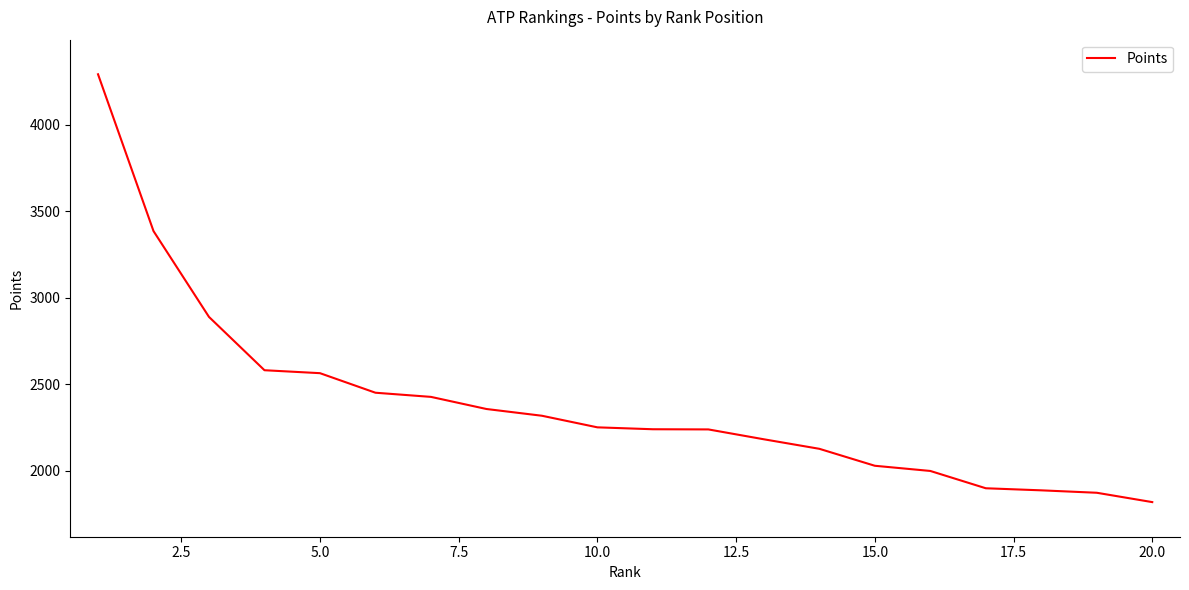

What is the greatest value displayed?

4291